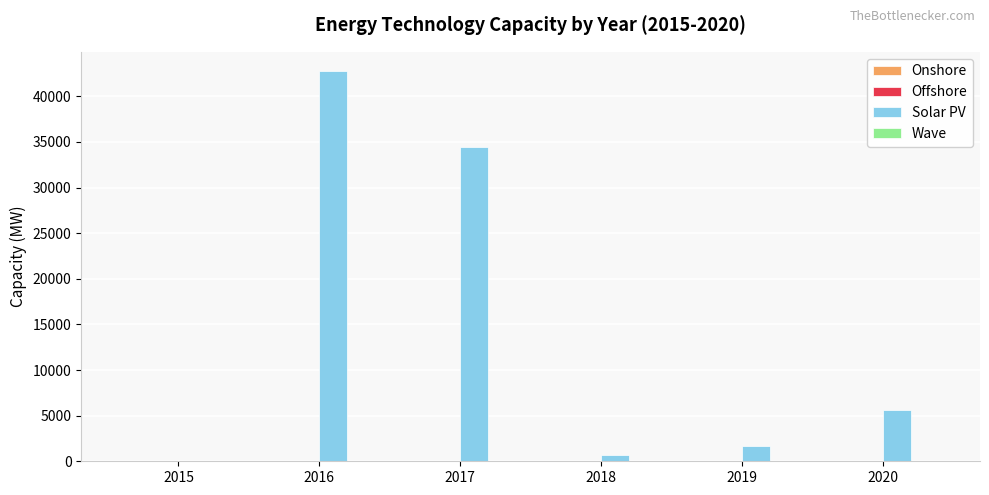

Which series has the largest total across all categories?

Solar PV